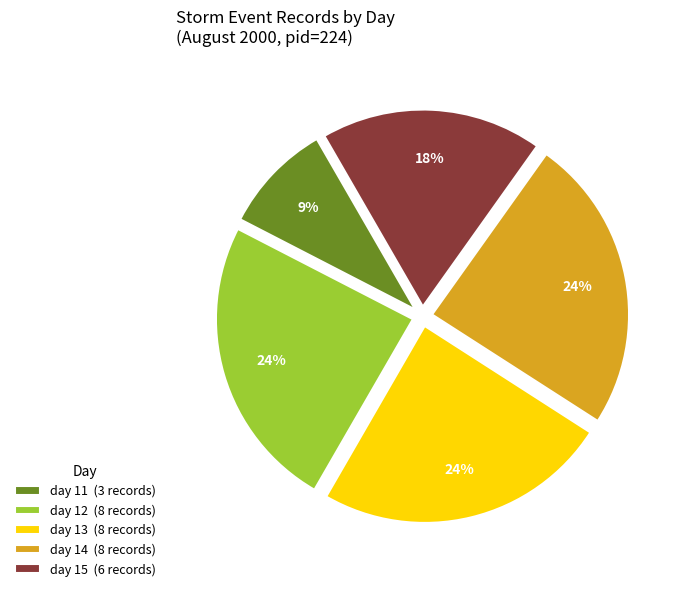

Is there a majority slice in this chart?

No